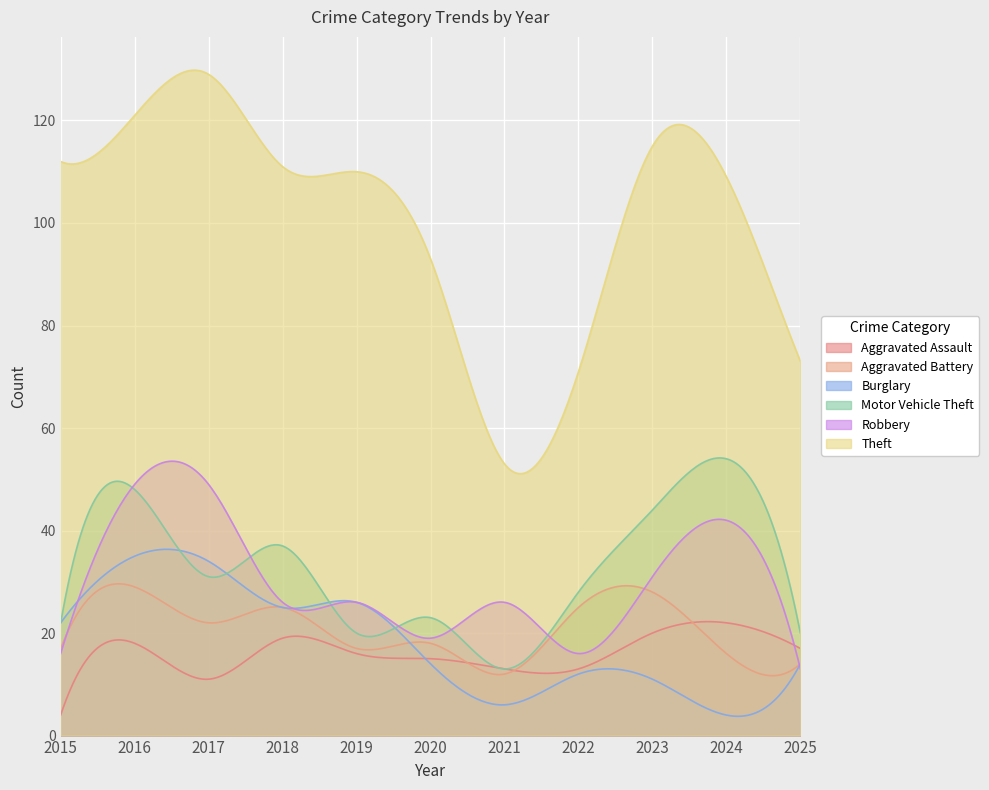

Reading right to left, transcribe all the data shown in this chart.

Aggravated Assault: 17	22	20	13	13	15	16	19	11	18	4
Aggravated Battery: 14	16	28	25	12	18	17	25	22	29	17
Burglary: 14	4	11	12	6	14	26	25	34	35	22
Motor Vehicle Theft: 20	54	44	28	13	23	20	37	31	48	22
Robbery: 13	42	31	16	26	19	26	26	49	49	16
Theft: 73	109	115	71	53	93	110	111	129	121	112